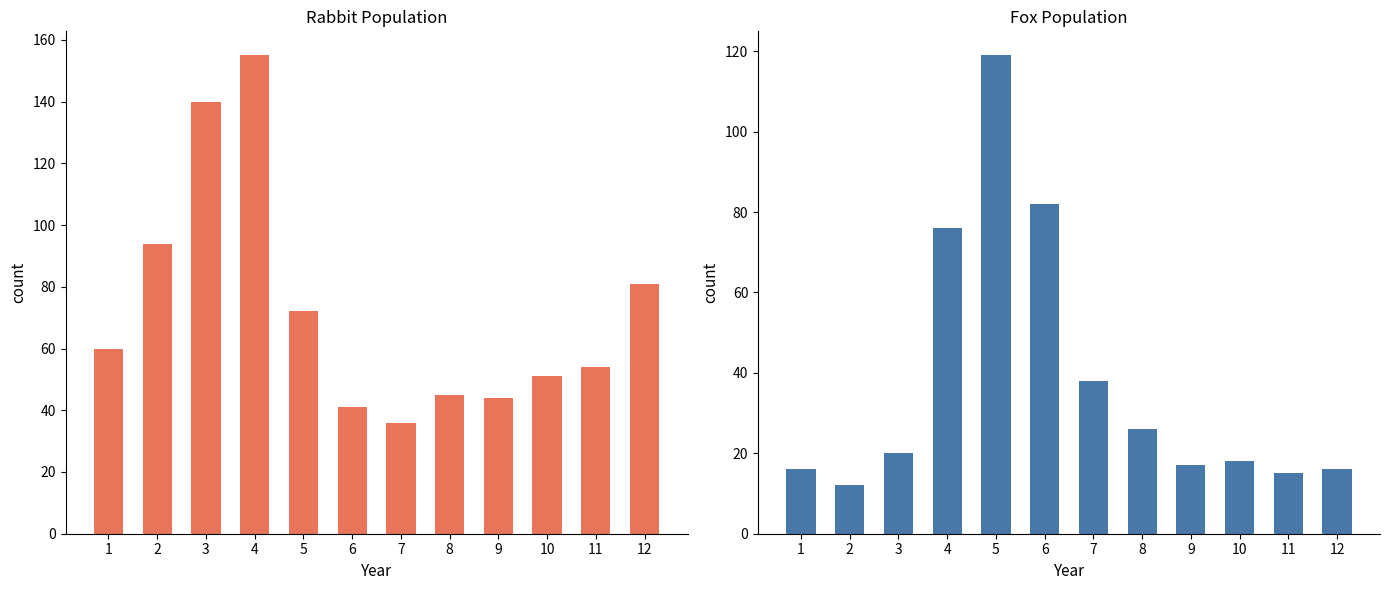

Reading left to right, list all the values displayed in this chart.

Rabbit: 1=60	2=94	3=140	4=155	5=72	6=41	7=36	8=45	9=44	10=51	11=54	12=81
Fox: 1=16	2=12	3=20	4=76	5=119	6=82	7=38	8=26	9=17	10=18	11=15	12=16